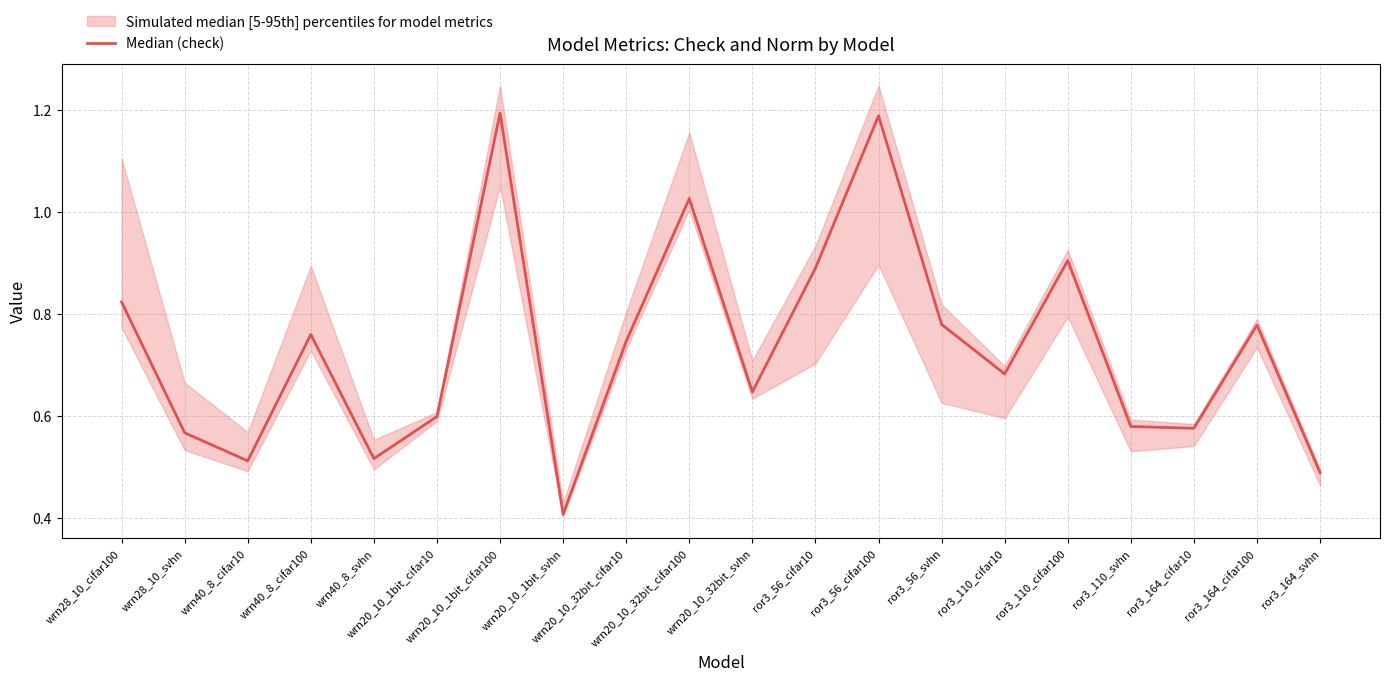

Reading left to right, extract all data points from this chart.

wrn28_10_cifar100=0.8	wrn28_10_svhn=0.6	wrn40_8_cifar10=0.5	wrn40_8_cifar100=0.8	wrn40_8_svhn=0.5	wrn20_10_1bit_cifar10=0.6	wrn20_10_1bit_cifar100=1.2	wrn20_10_1bit_svhn=0.4	wrn20_10_32bit_cifar10=0.7	wrn20_10_32bit_cifar100=1.0	wrn20_10_32bit_svhn=0.6	ror3_56_cifar10=0.9	ror3_56_cifar100=1.2	ror3_56_svhn=0.8	ror3_110_cifar10=0.7	ror3_110_cifar100=0.9	ror3_110_svhn=0.6	ror3_164_cifar10=0.6	ror3_164_cifar100=0.8	ror3_164_svhn=0.5